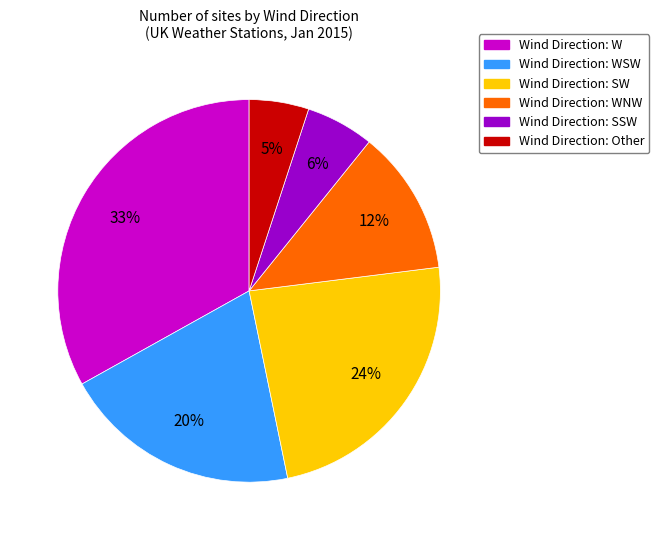

Is there any slice that represents more than half of the pie?

No